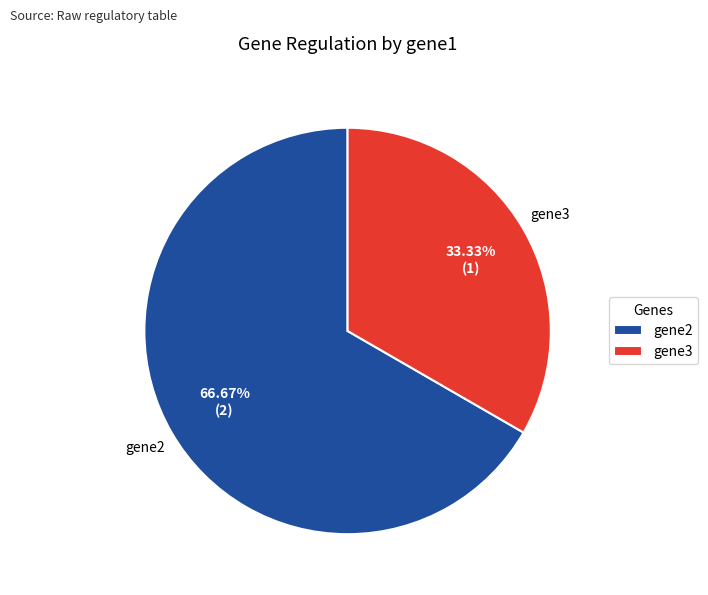

Is it true that gene2 is 67% of the pie?

True